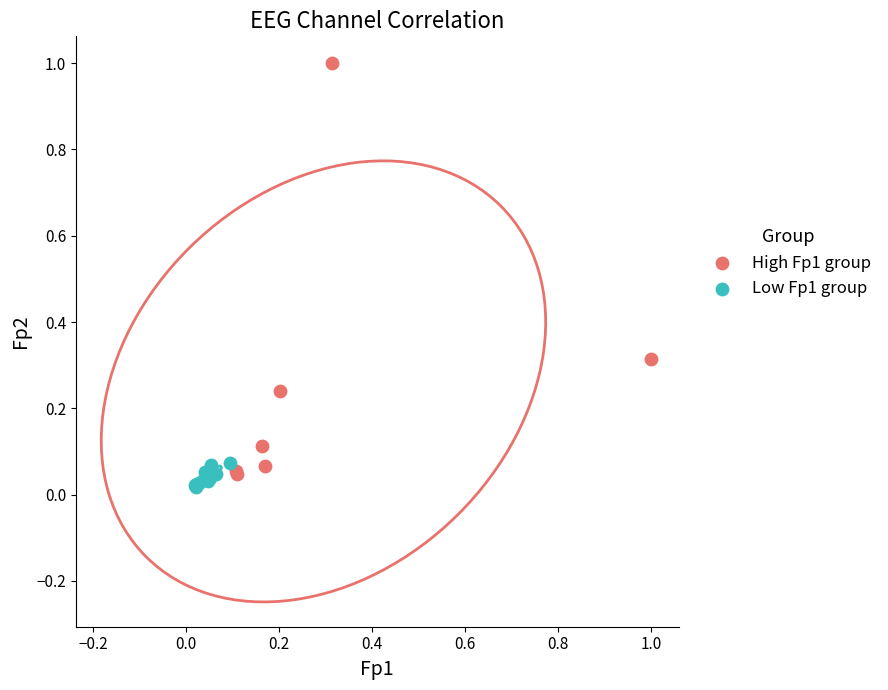

What are all the series names shown in the legend?

High Fp1 group, Low Fp1 group